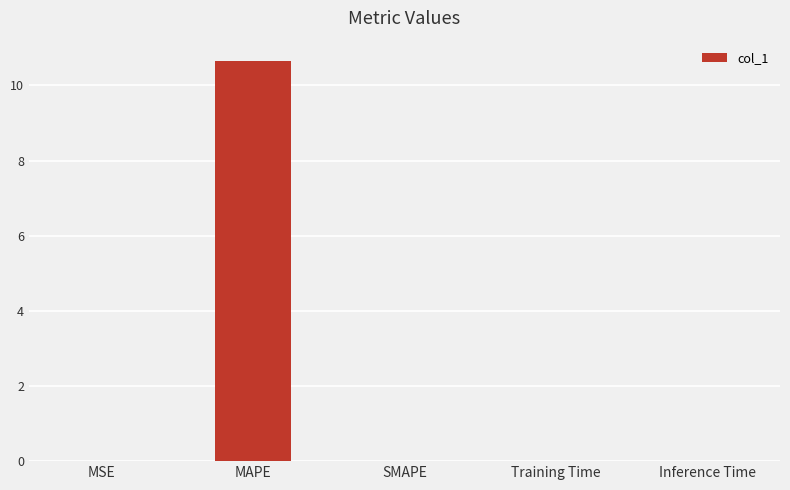

What is the average value?

2.1